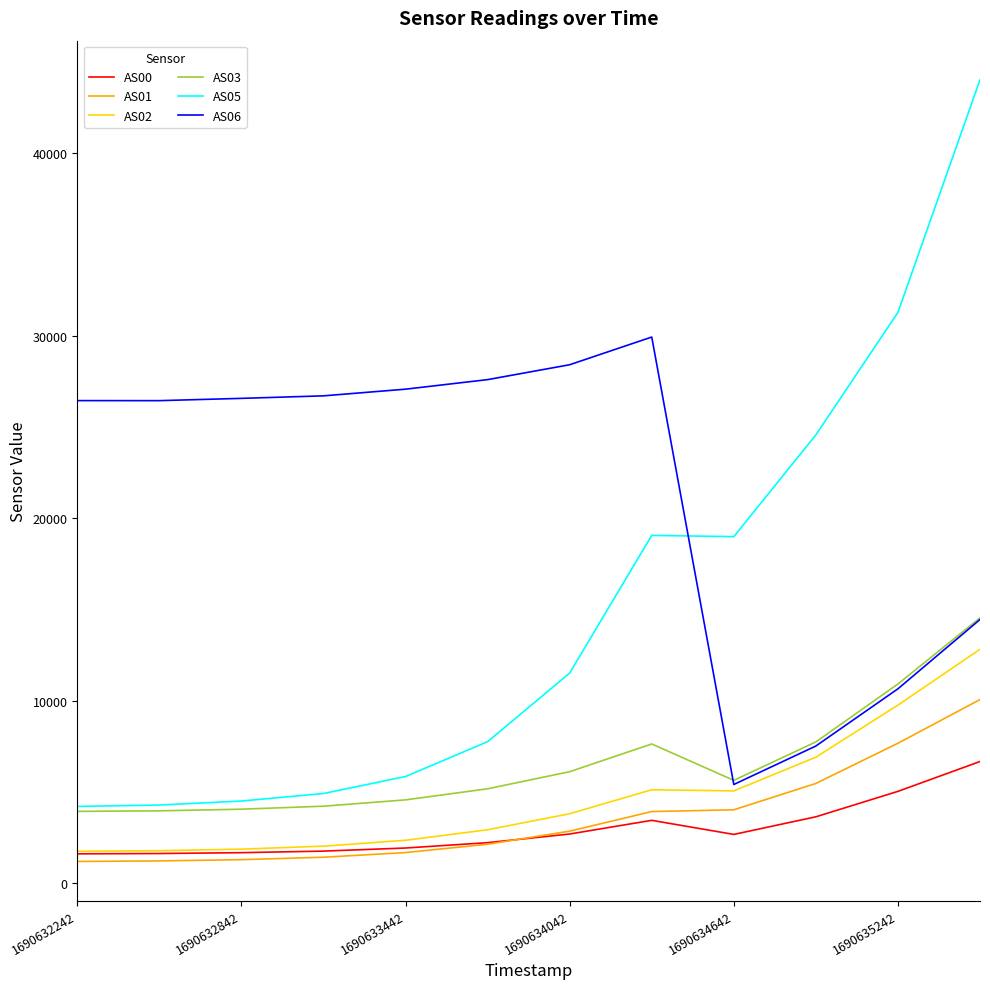

What is the smallest value displayed?

1175